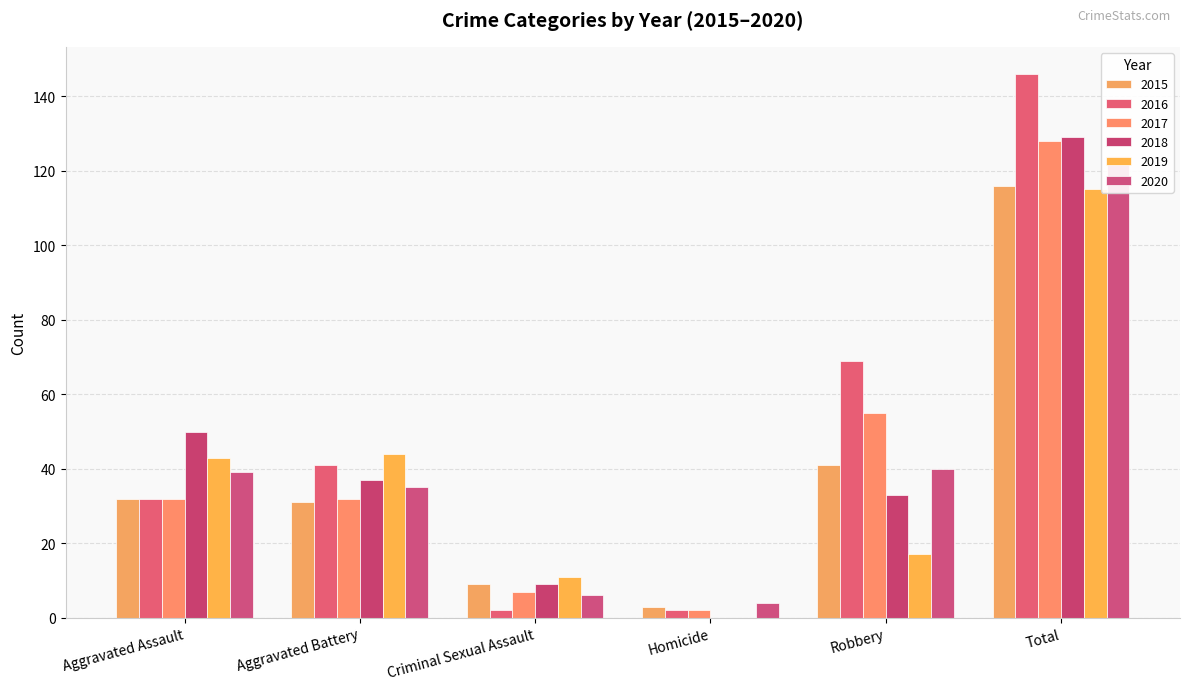

Does the chart contain any negative values?

No